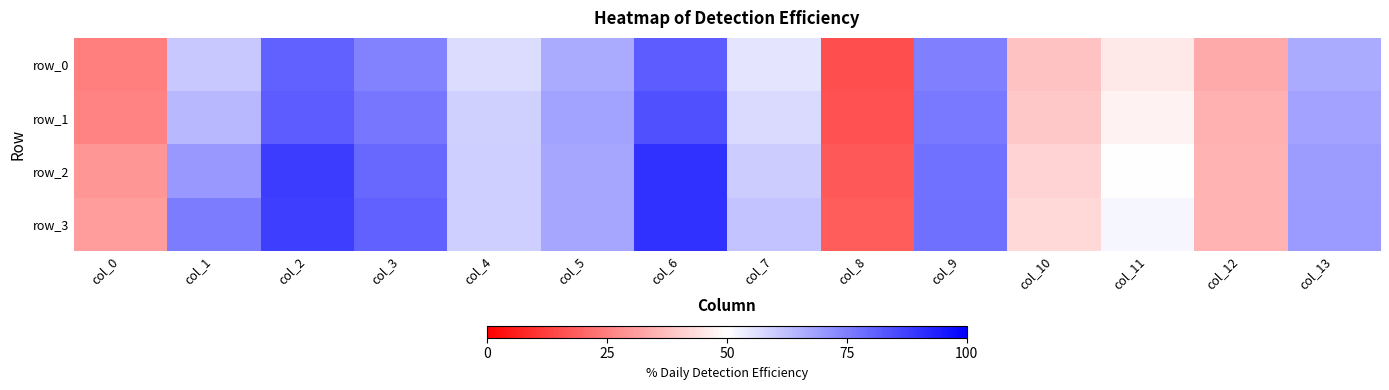

Which has a higher value, col_5 or col_4?

col_5